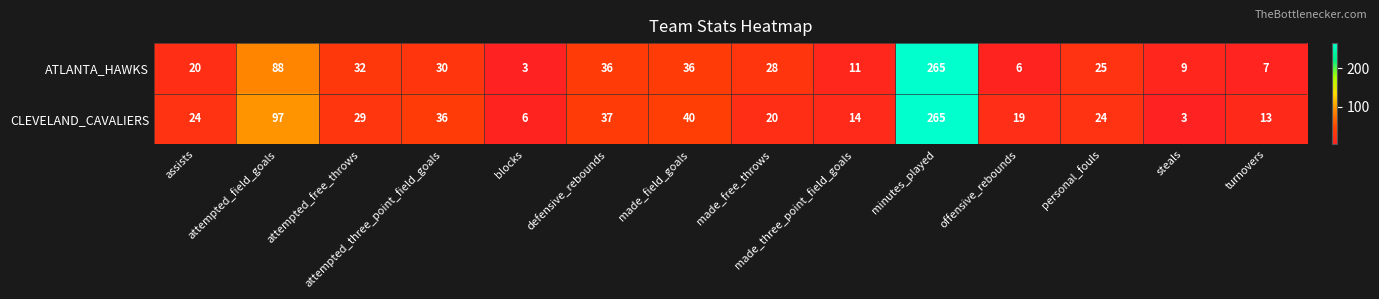

Is it true that ATLANTA_HAWKS equals 41 at made_free_throws?

False